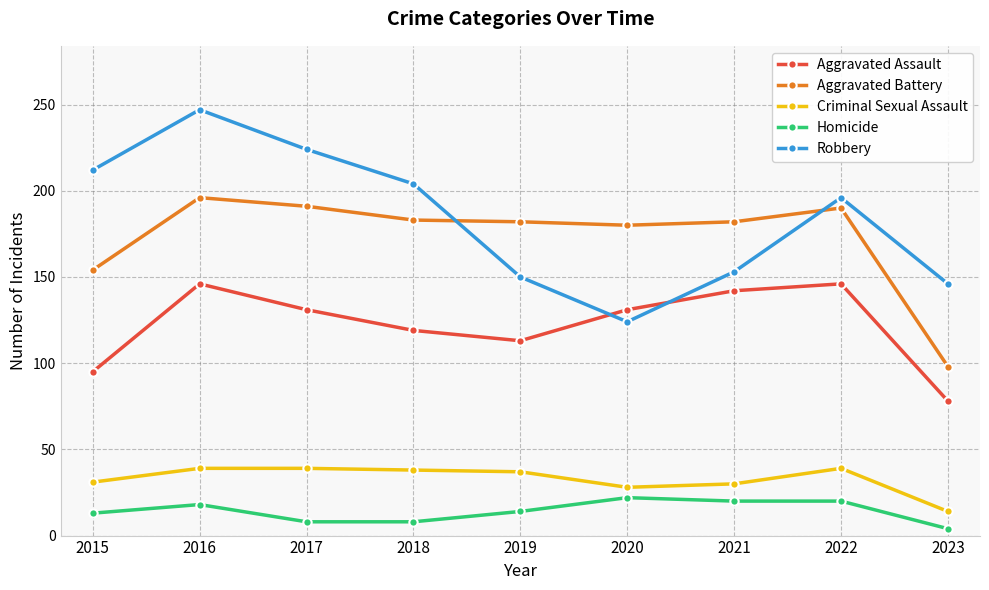

What is the difference between the Aggravated Assault values at 2018 and 2017?

12